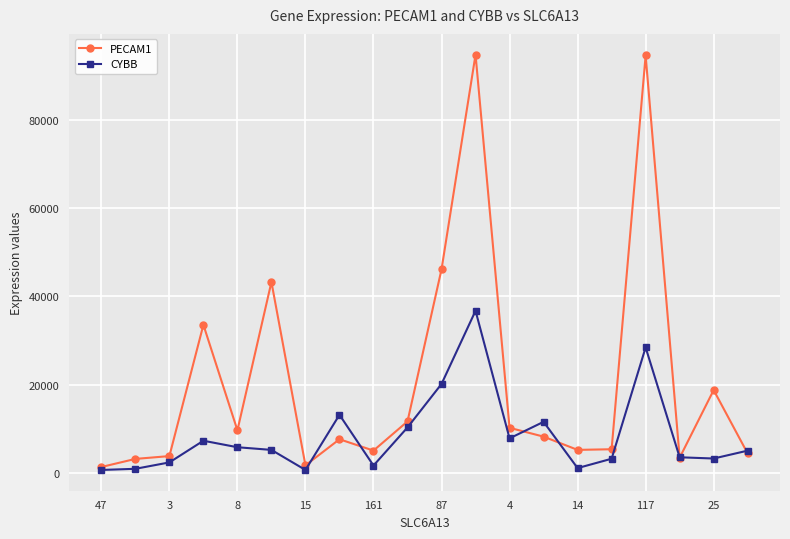

What is the minimum value shown in the chart?

630